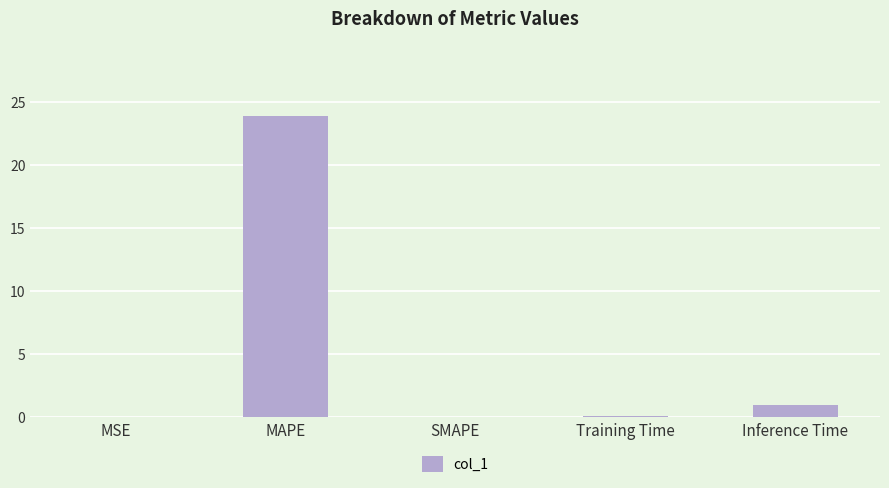

True or false: the data shows 23.9 at MAPE.

True